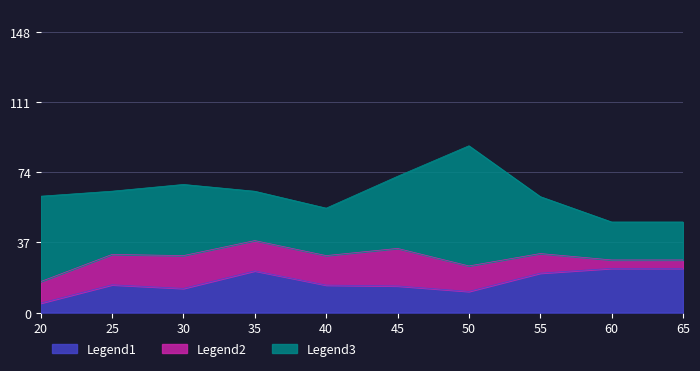

True or false: Legend1 has a value of 23.3 at 60.

True